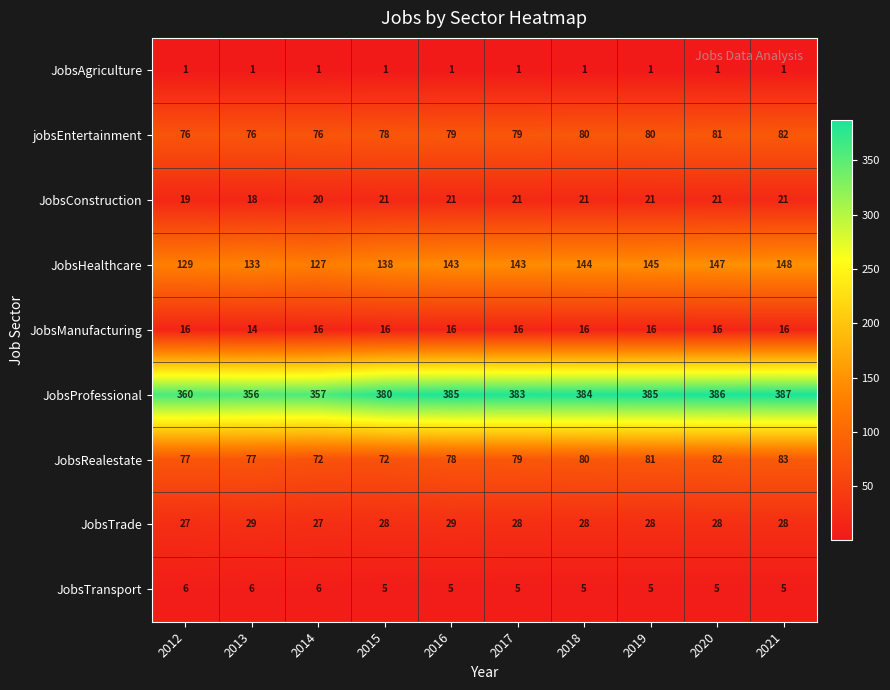

What is the approximate value of JobsHealthcare at 2013, to the nearest 5?

135